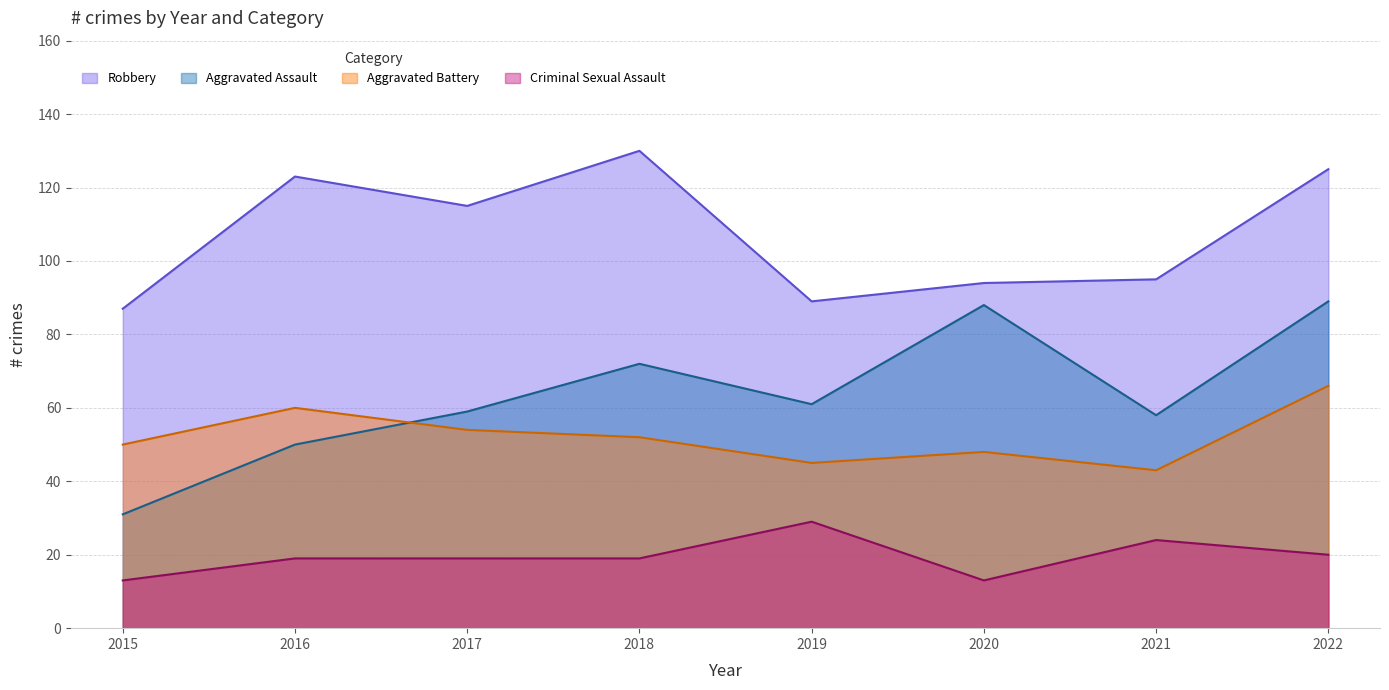

List the series in order of their peak value, lowest first.

Criminal Sexual Assault, Aggravated Battery, Aggravated Assault, Robbery